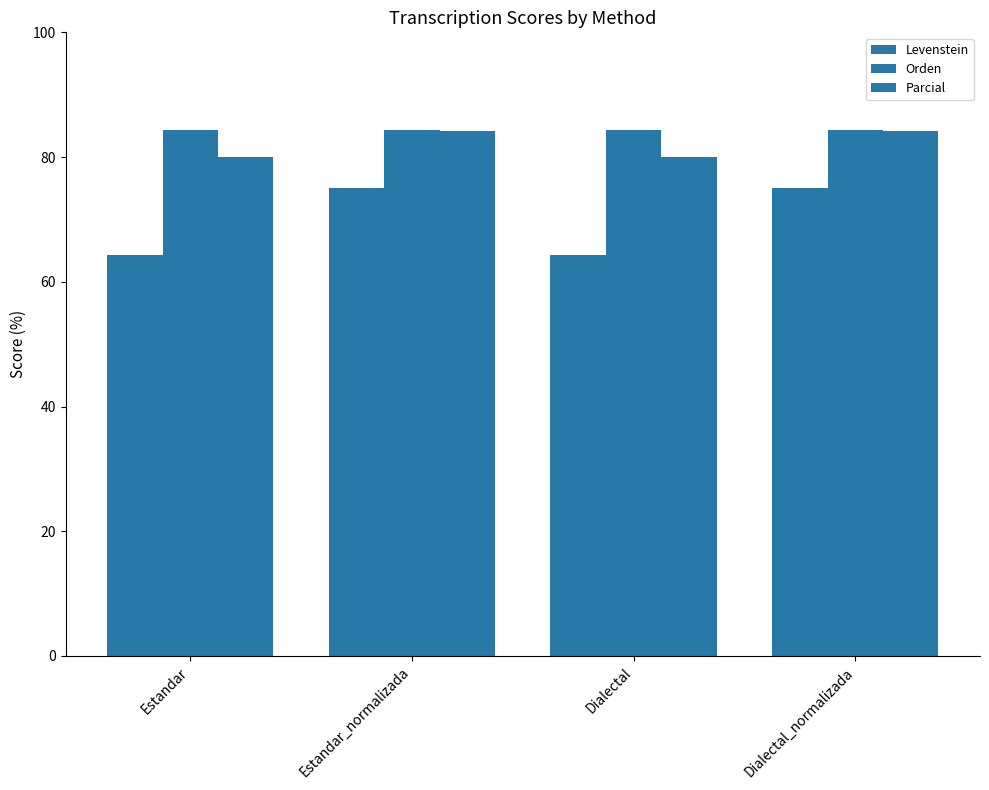

What value does the Orden series have at Dialectal_normalizada?

84.3